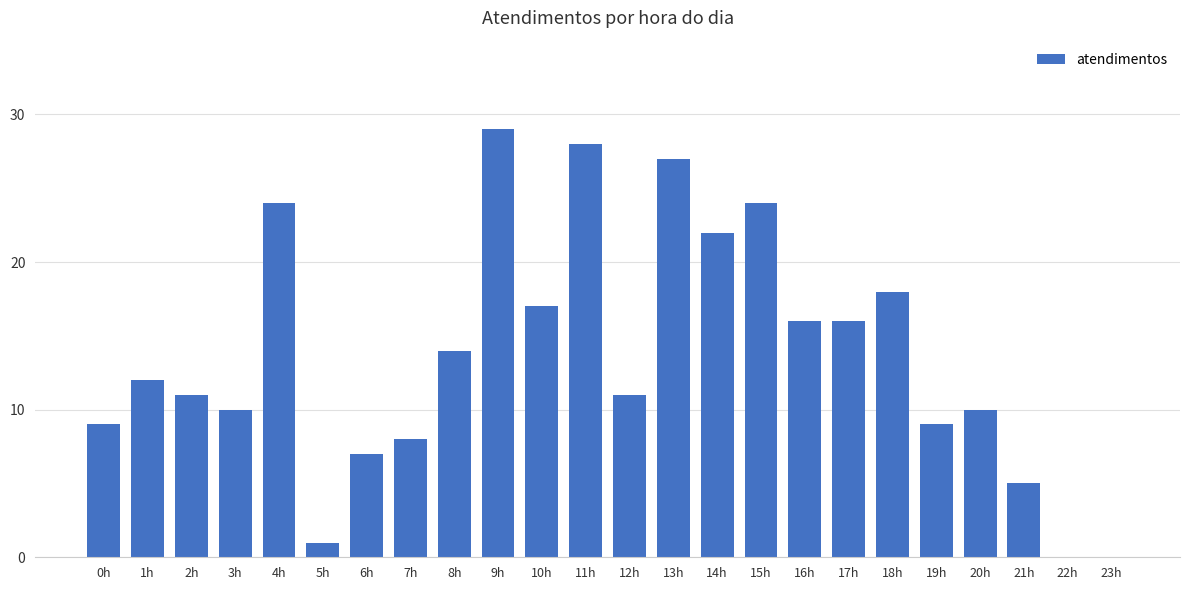

The chart shows a value of 24 at 4h. True or false?

True